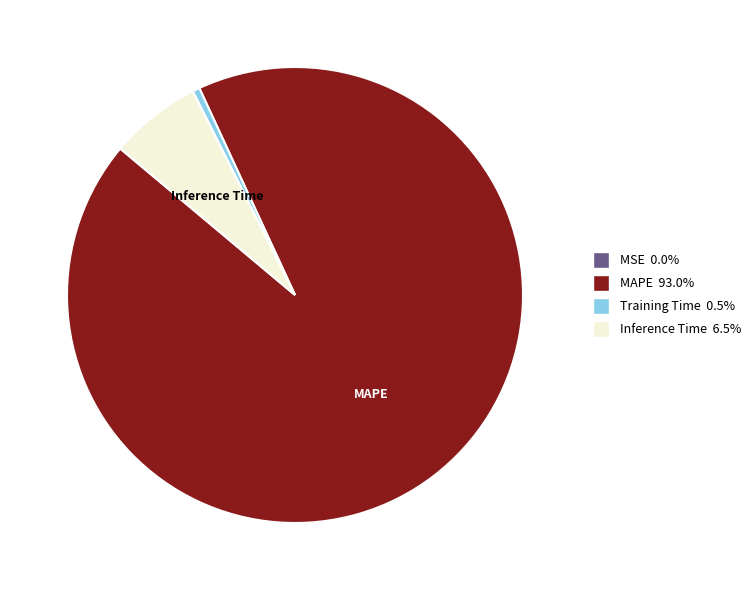

Is there any slice that represents more than half of the pie?

Yes